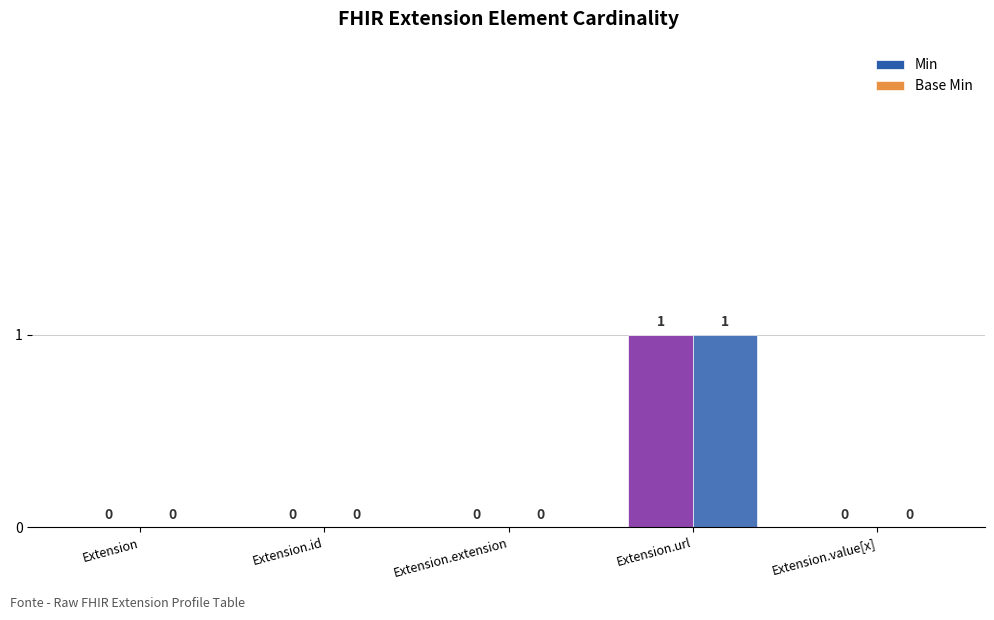

Does the chart contain stacked bars?

No